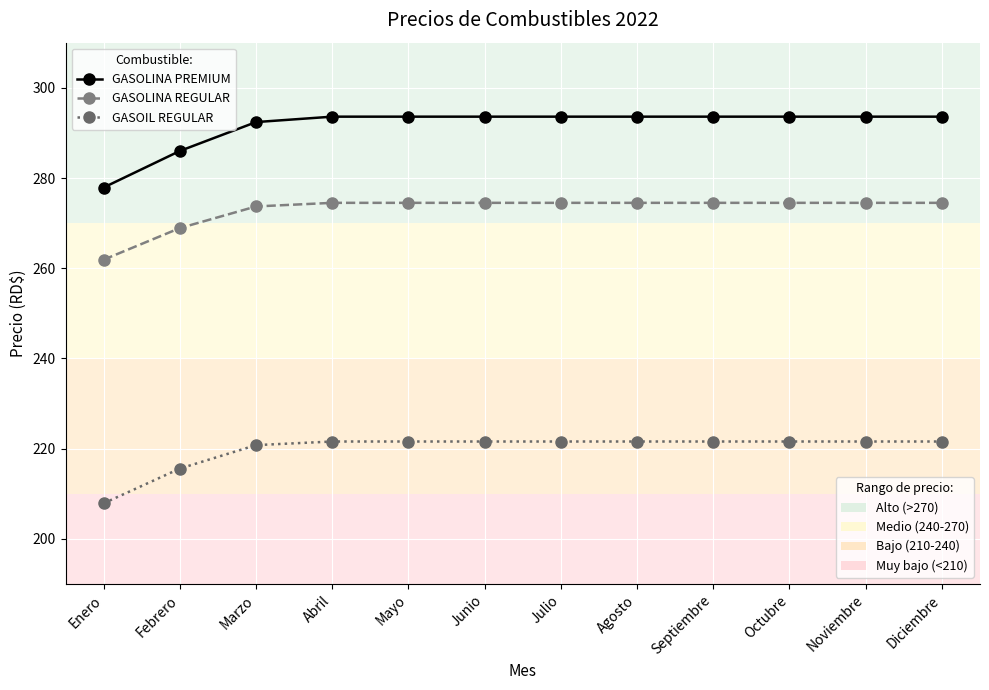

What is the total value across all series at Junio?

789.7